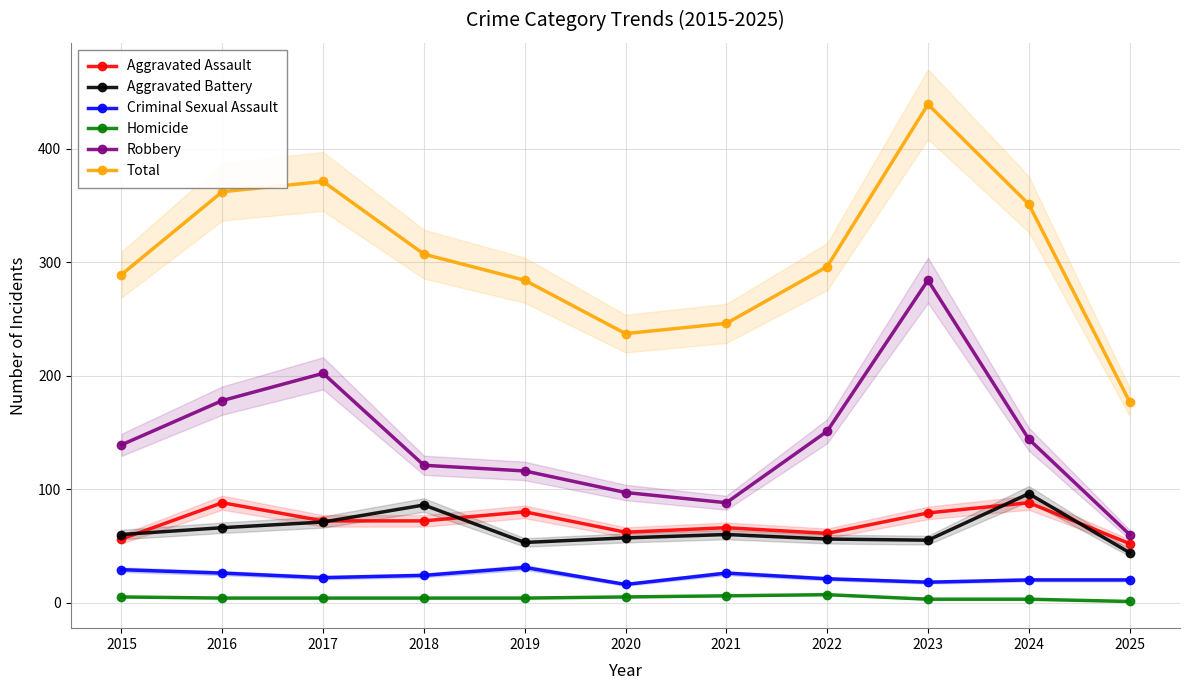

What is the minimum value shown in the chart?

1